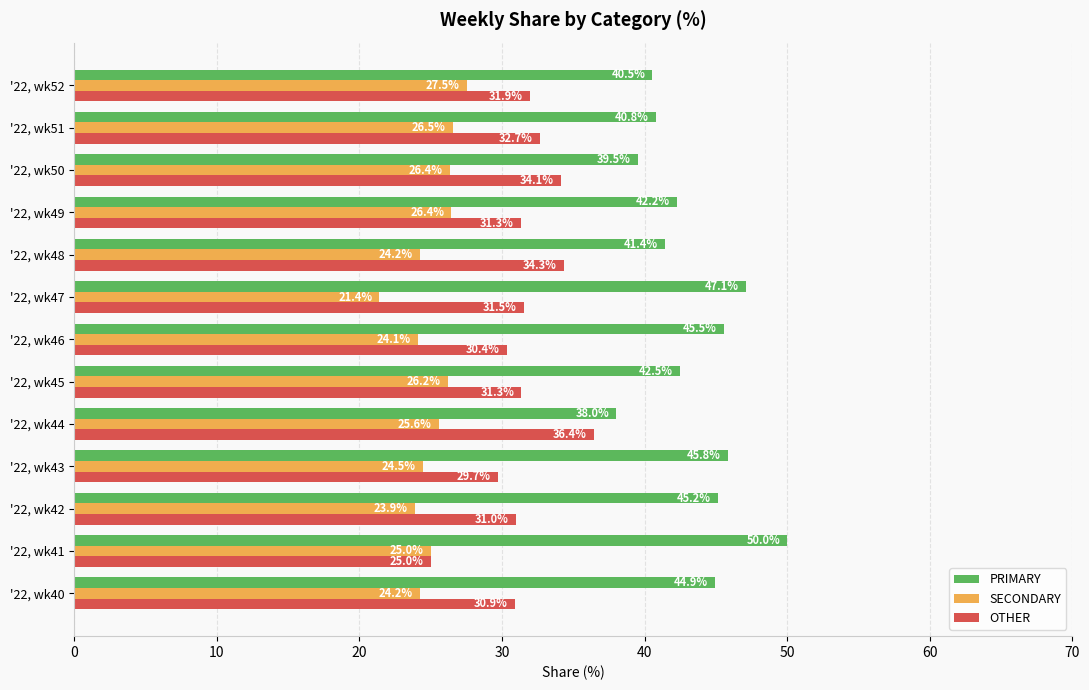

What are all the series names shown in the legend?

PRIMARY, SECONDARY, OTHER